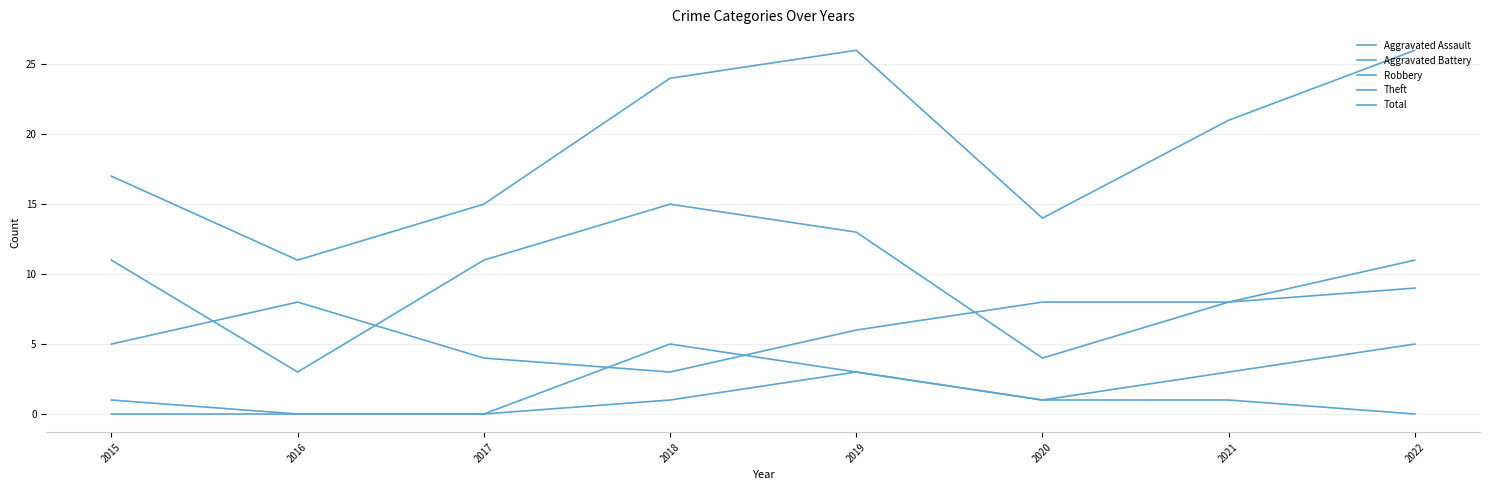

How many lines are shown in the chart?

5